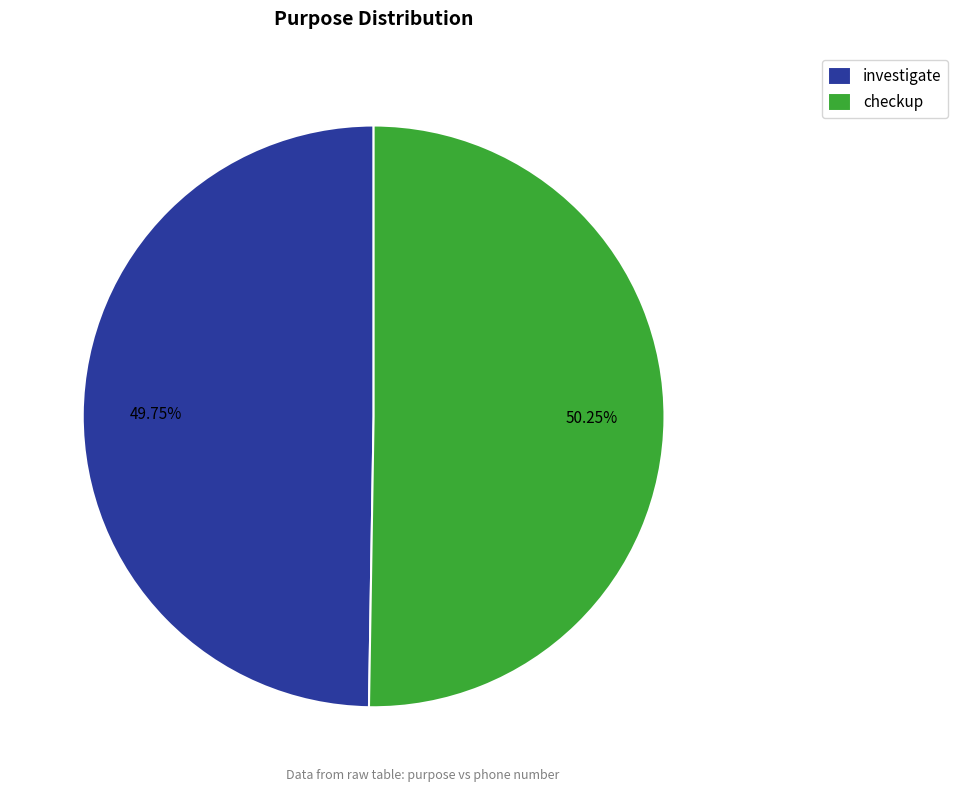

True or false: checkup accounts for 50% of the total.

True